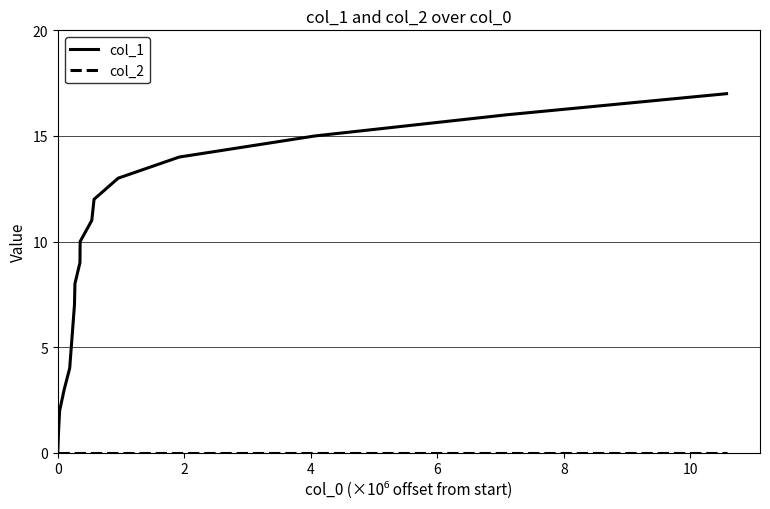

Which series has the widest spread of values?

col_1